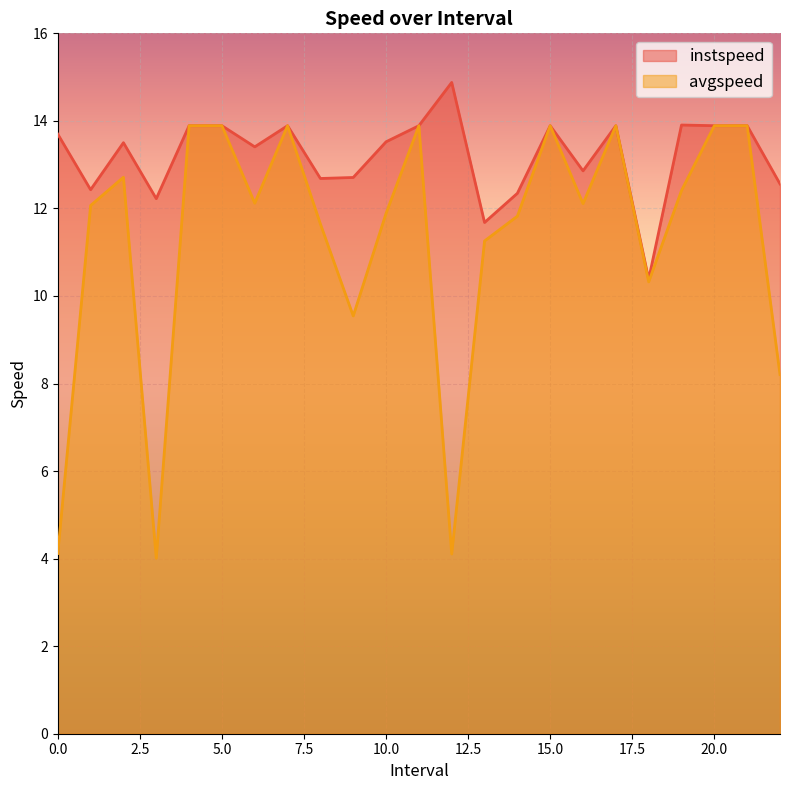

What is the smallest value displayed?

4.0